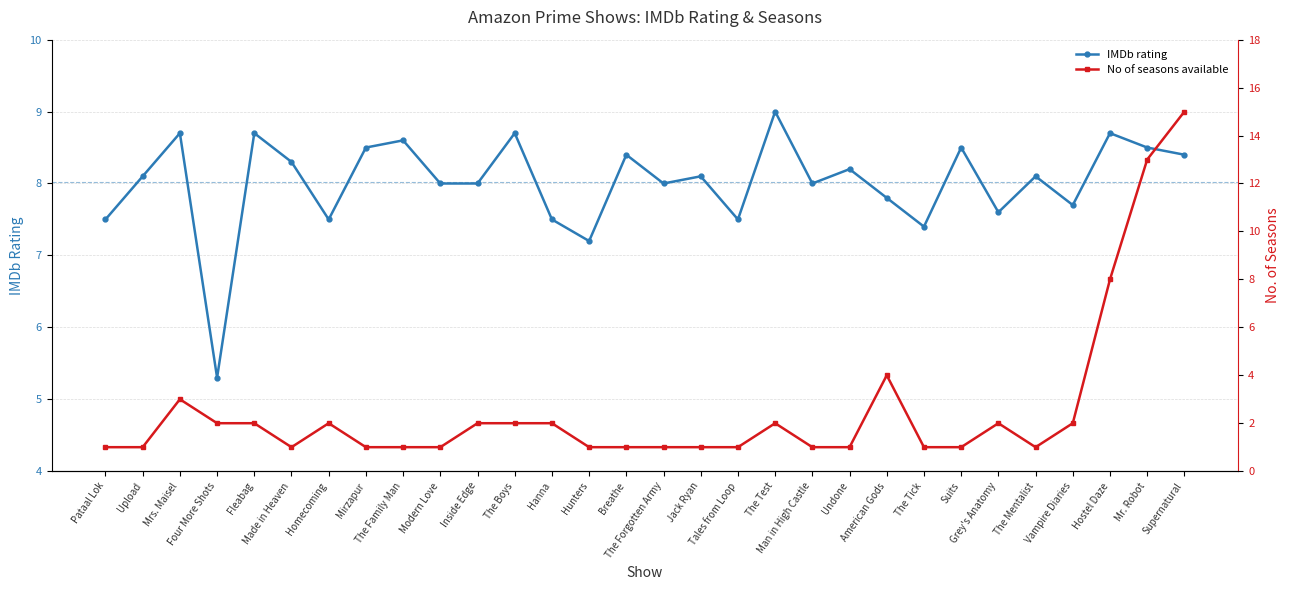

Where do No of seasons available and IMDb rating first cross each other?

Hostel Daze and Mr. Robot